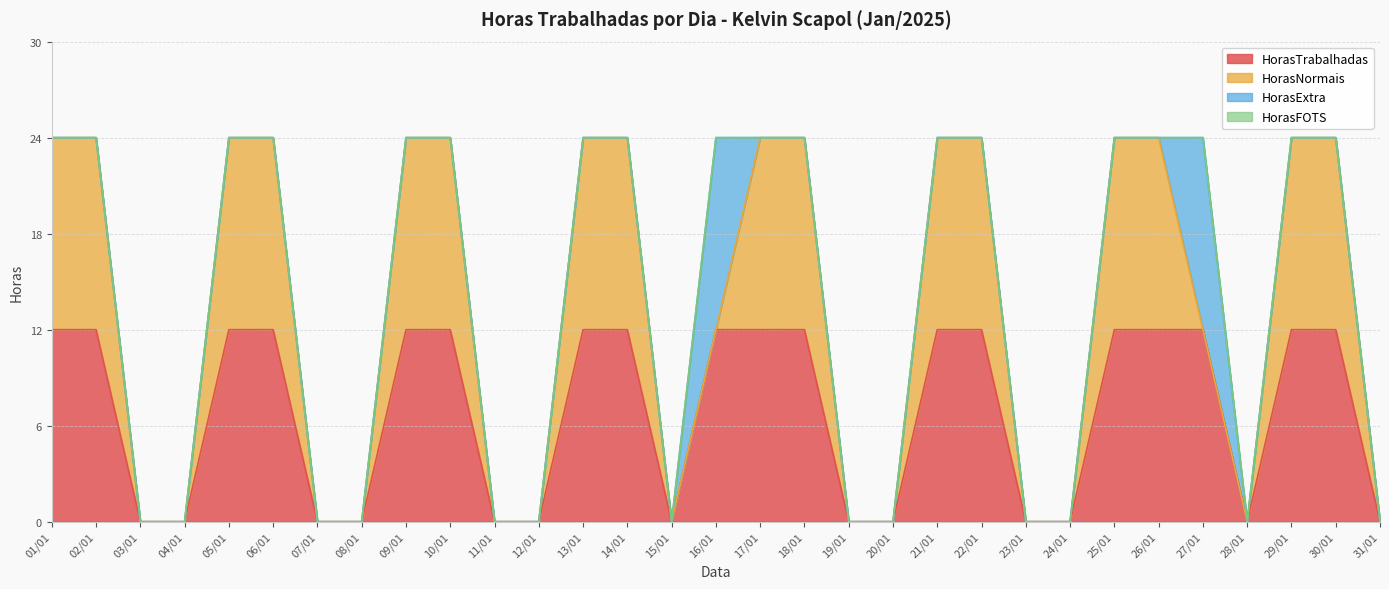

How many lines are shown in the chart?

4